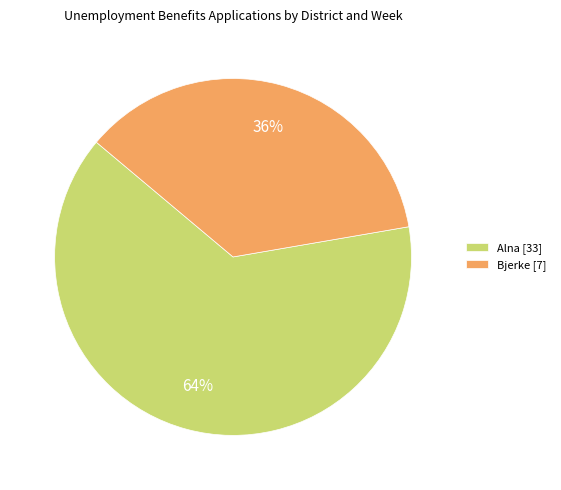

To the nearest percent, what is the difference between the largest and smallest slice percentages?

28%